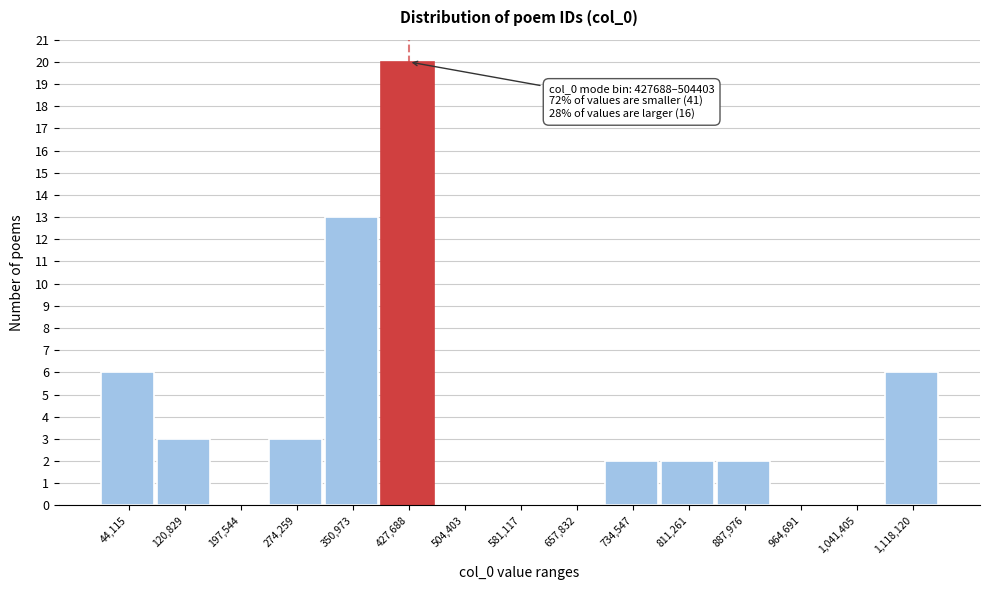

Reading right to left, what are all the values shown in this chart?

1,118,120=6	1,041,405=0	964,691=0	887,976=2	811,261=2	734,547=2	657,832=0	581,117=0	504,403=0	427,688=20	350,973=13	274,259=3	197,544=0	120,829=3	44,115=6